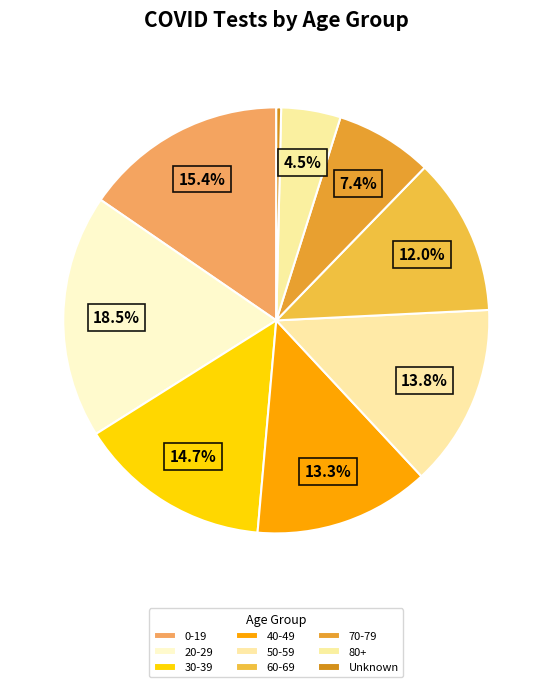

What percentage is NOT represented by 50-59?

86.2%